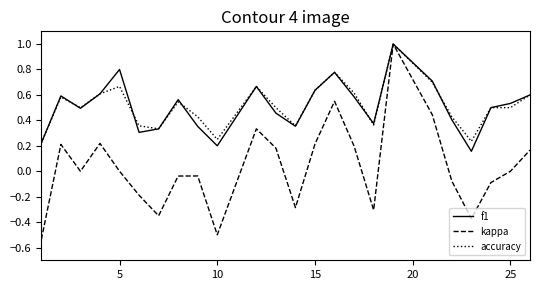

What is the greatest value displayed?

1.0